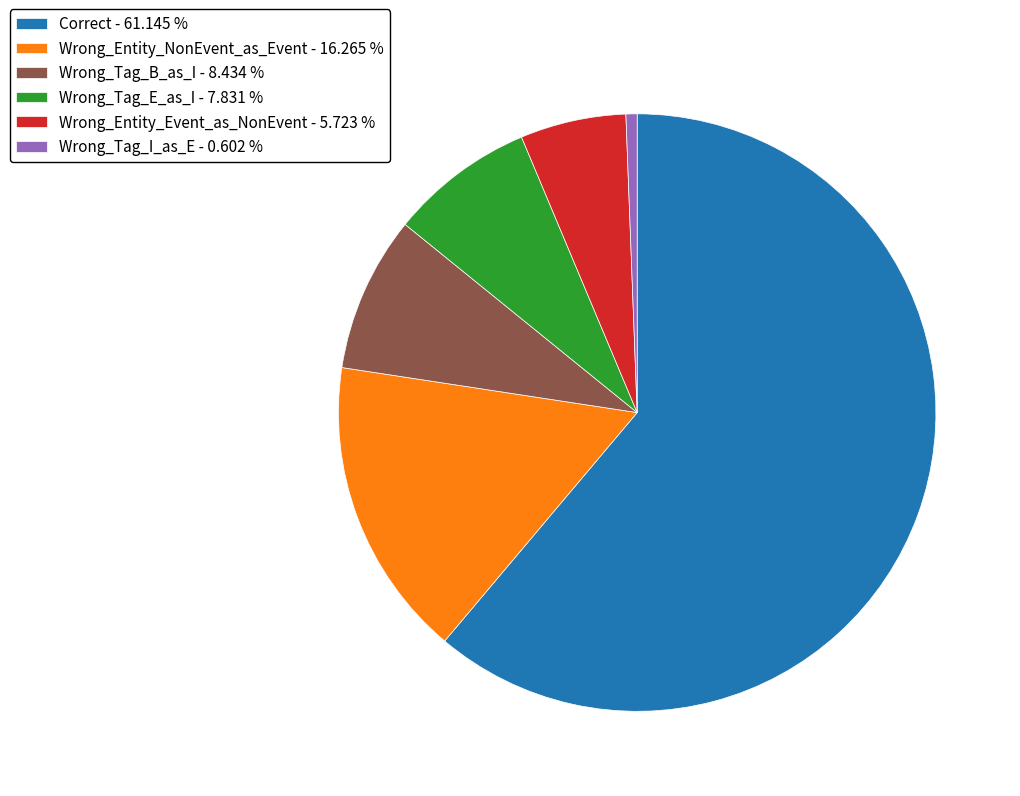

What is the smallest slice in the pie chart?

Wrong_Tag_I_as_E